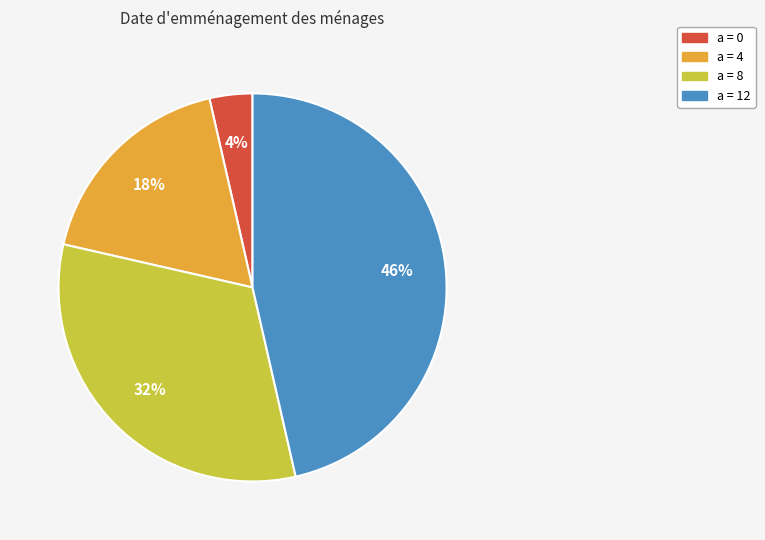

How many segments does this pie chart have?

4